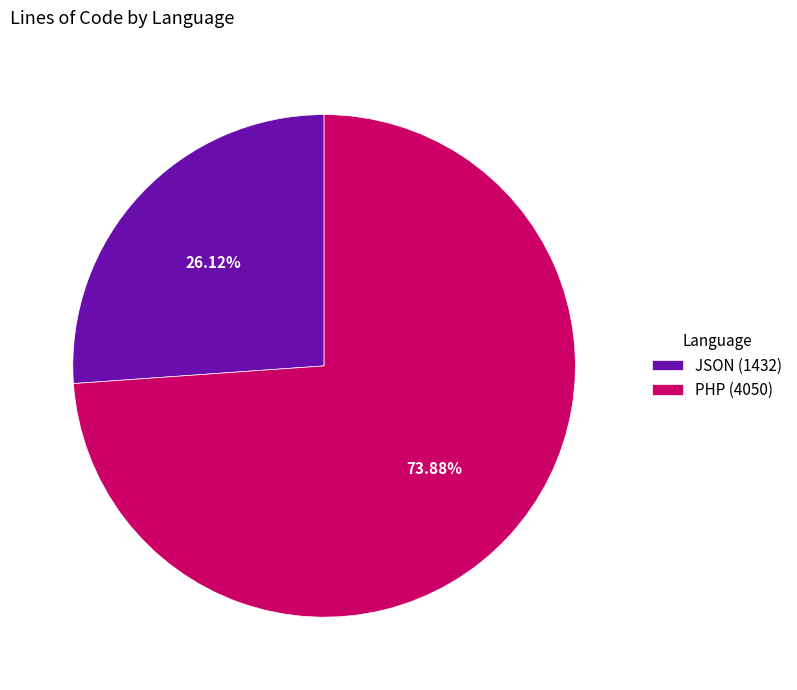

To the nearest percent, what percentage of the pie is JSON?

26%